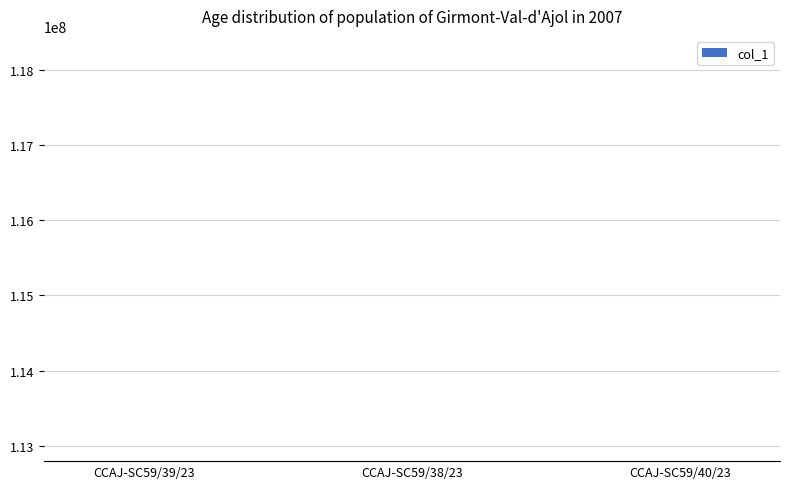

What is the sum of all values?

338407673